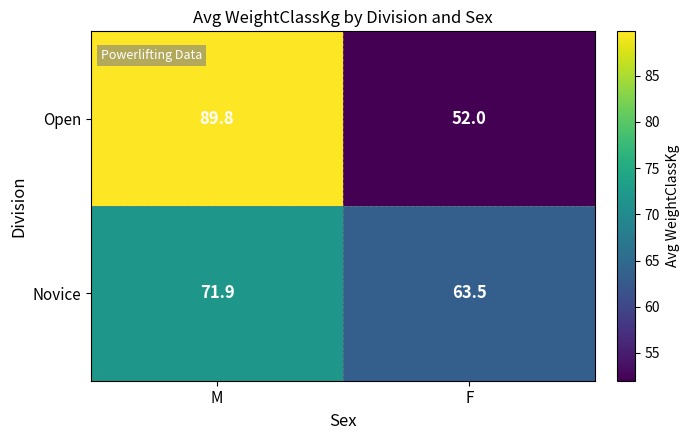

What is the difference between the maximum and minimum values in the Novice series?

8.4